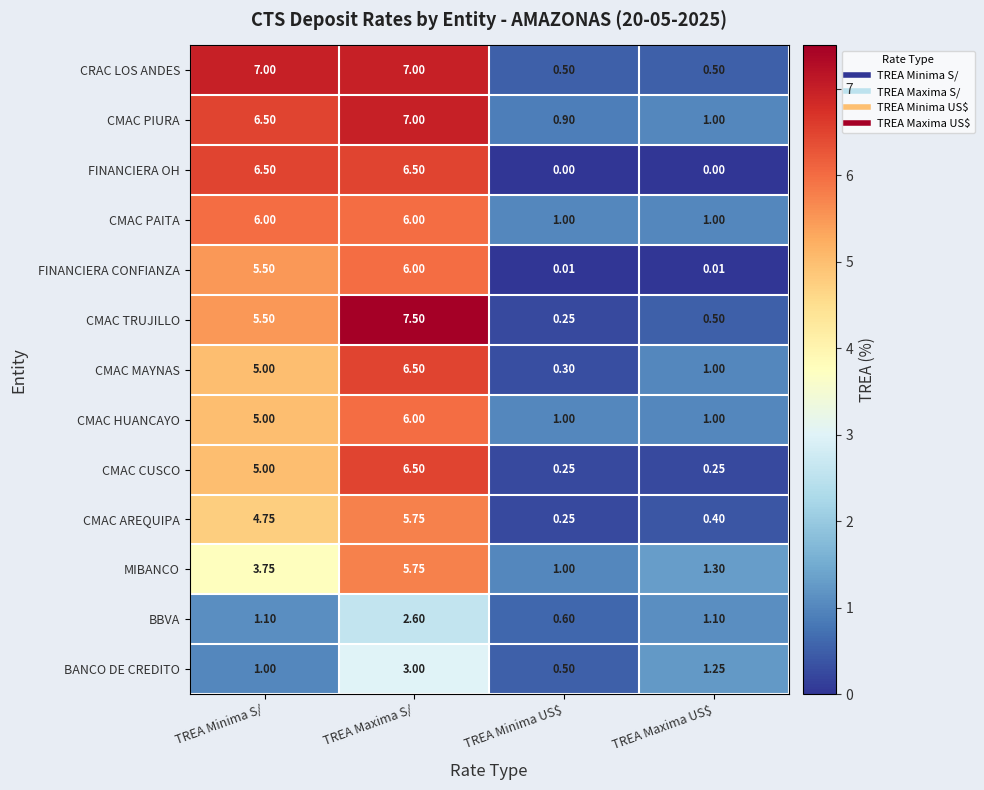

At which category is the sum across all series the highest?

TREA Maxima S/